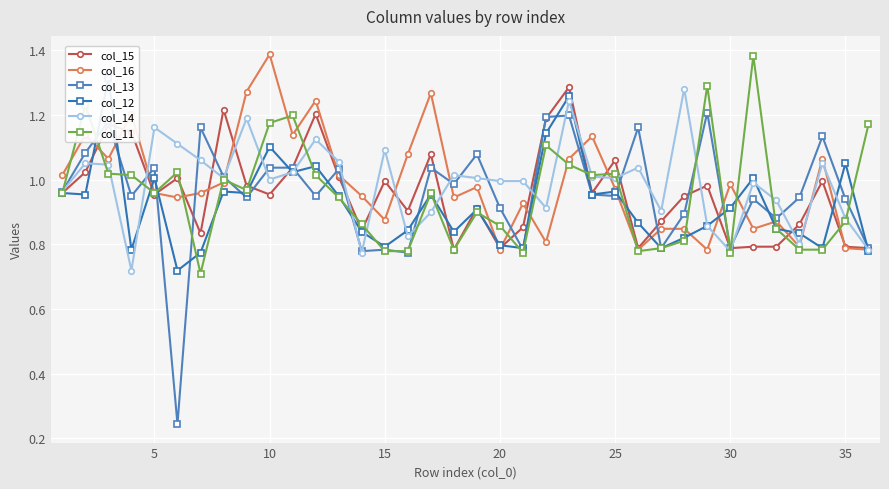

True or false: col_11 has a value of 0.5 at 15.

False